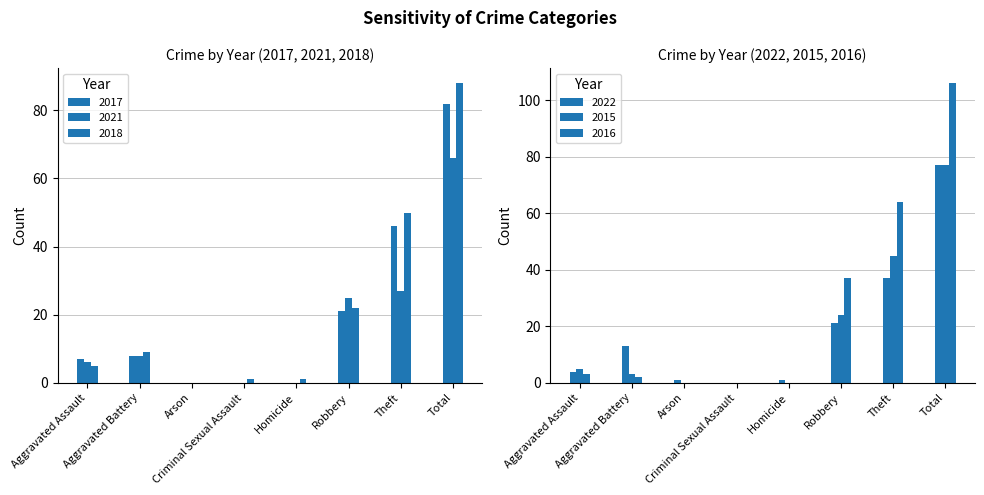

What is the value of the 2016 bar at the 2nd from the left?

2